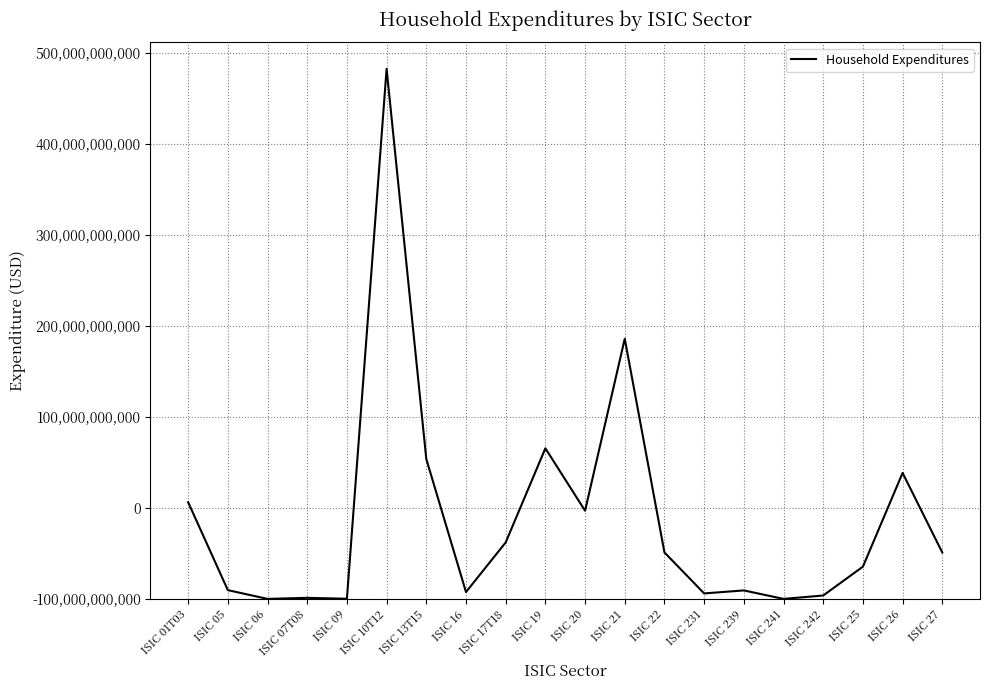

What is the sum of the values at ISIC 16 and ISIC 07T08?

8704766336.6